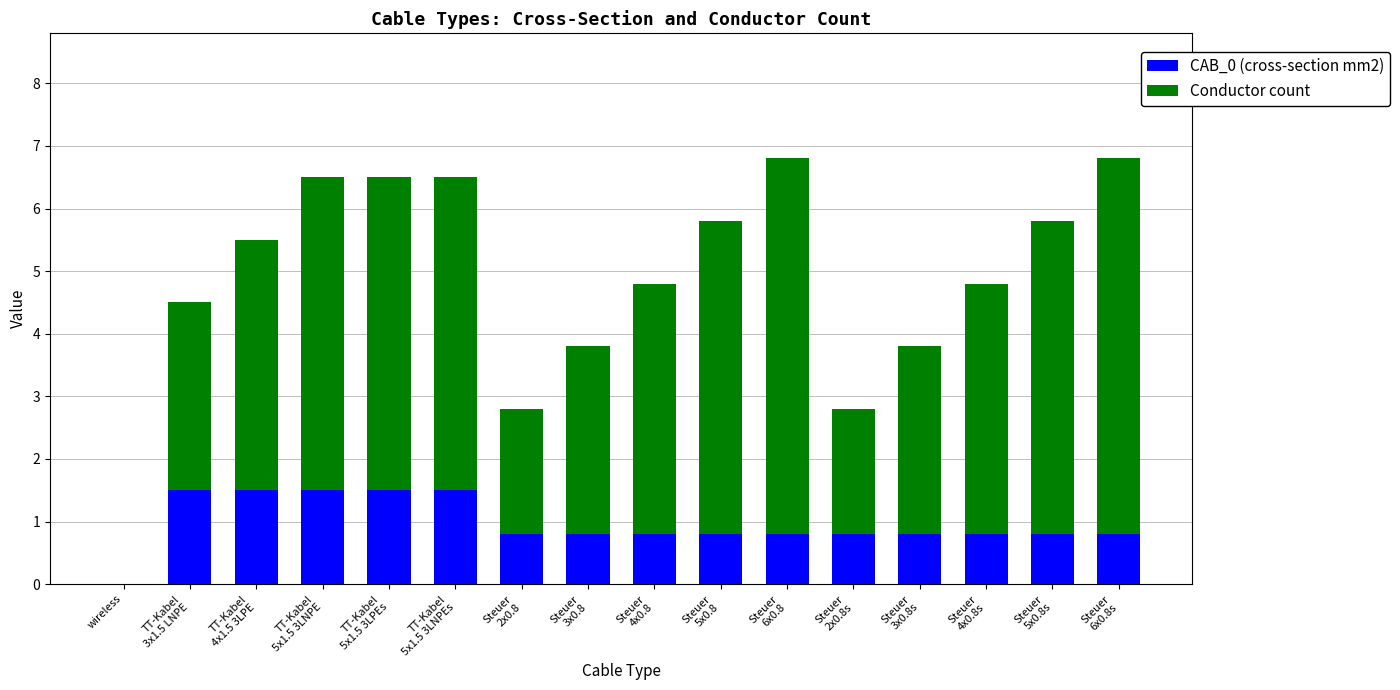

True or false: CAB_0 (cross-section mm2) has a value of 0.0 at wireless.

True